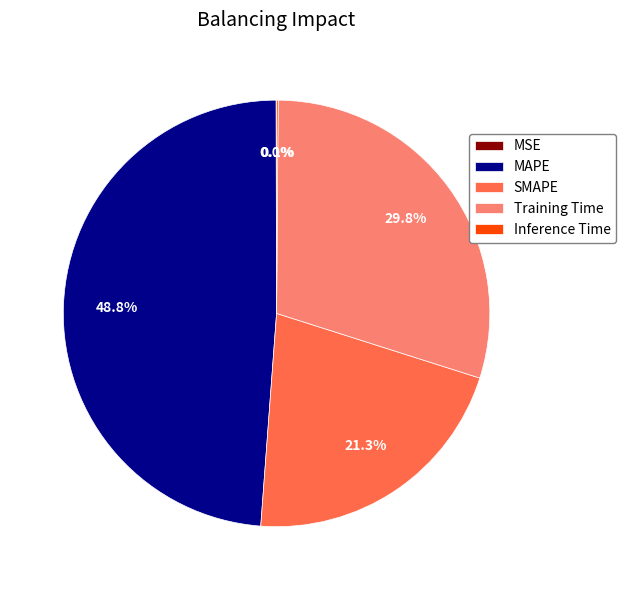

What is the ratio of the value at MAPE to the value at Training Time?

1.6